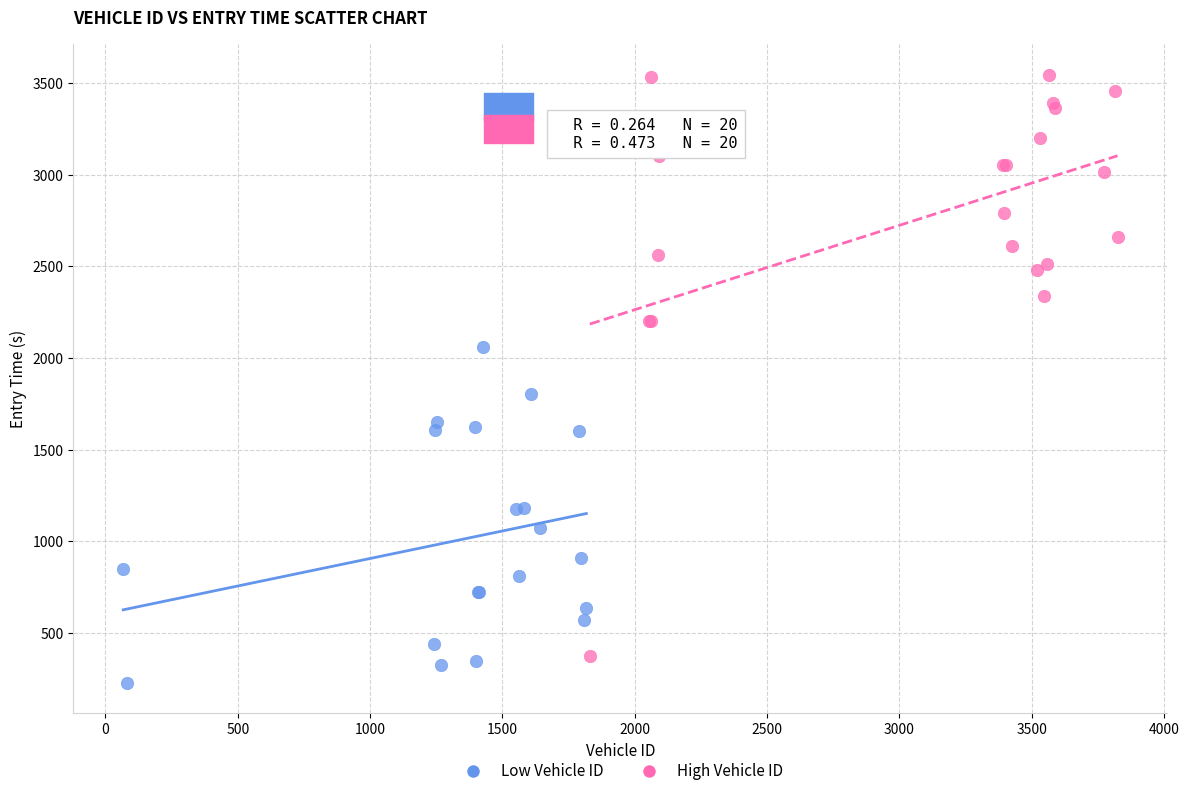

Which series contains the lowest Y value?

Low Vehicle ID